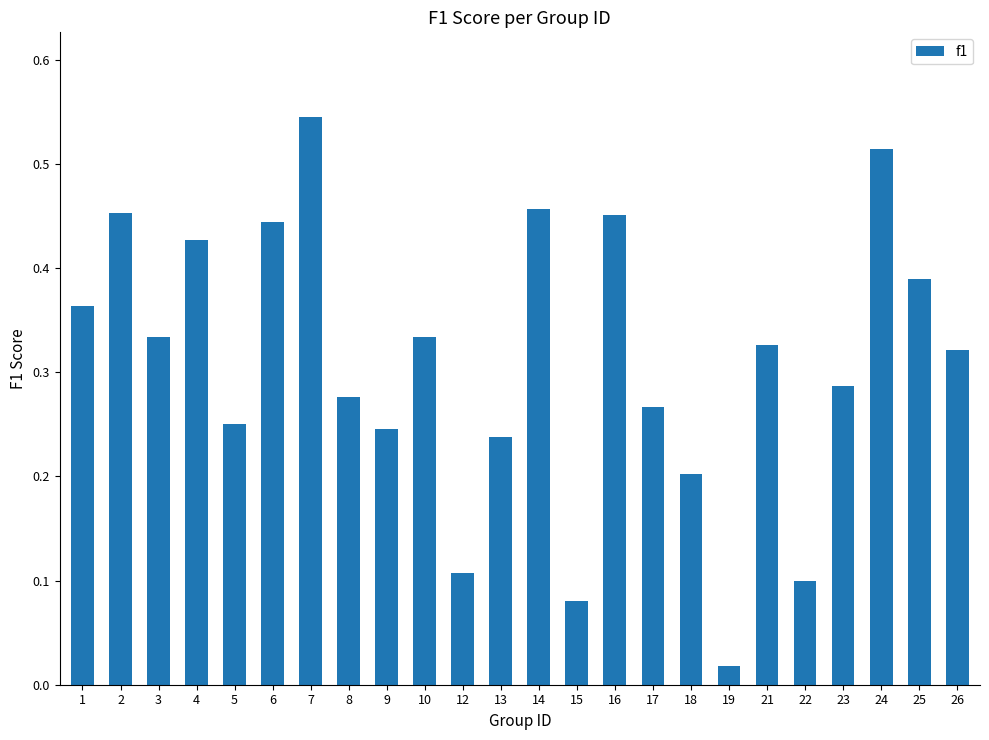

Is it true that the value at 18 is 0.2?

True